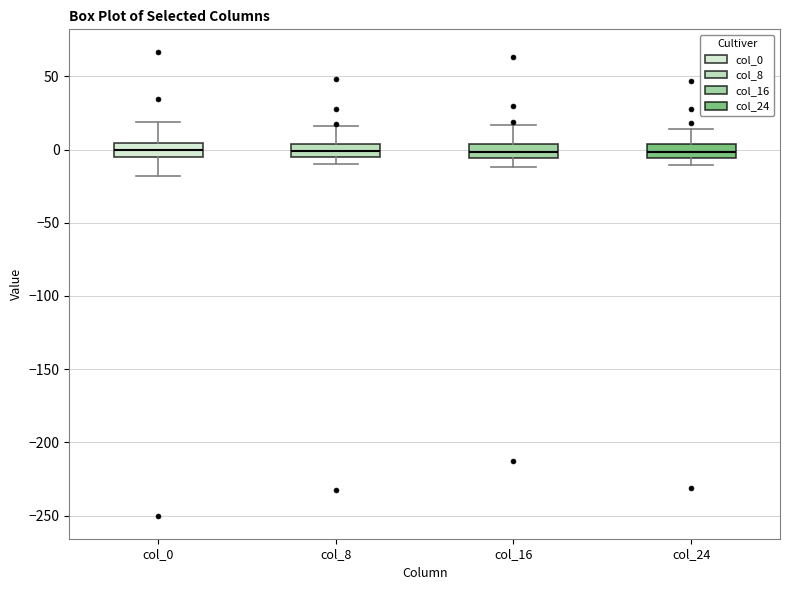

Reading left to right, transcribe this box plot: for each box, give where its median line is, the range the box spans, and where its two whiskers end, as read against the y-axis. The values are not printed on the chart, so give them approximately, as read against the axis.

col_0: median 0, box -5 to 5, whiskers -20 to 20
col_8: median 0, box -5 to 5, whiskers -10 to 15
col_16: median 0, box -5 to 5, whiskers -10 to 15
col_24: median 0, box -5 to 5, whiskers -10 to 15